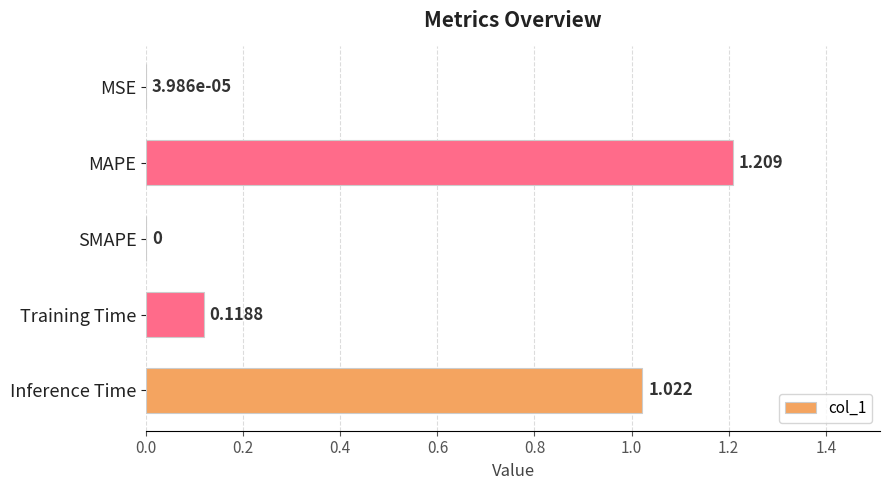

Which has a higher value, SMAPE or Inference Time?

Inference Time